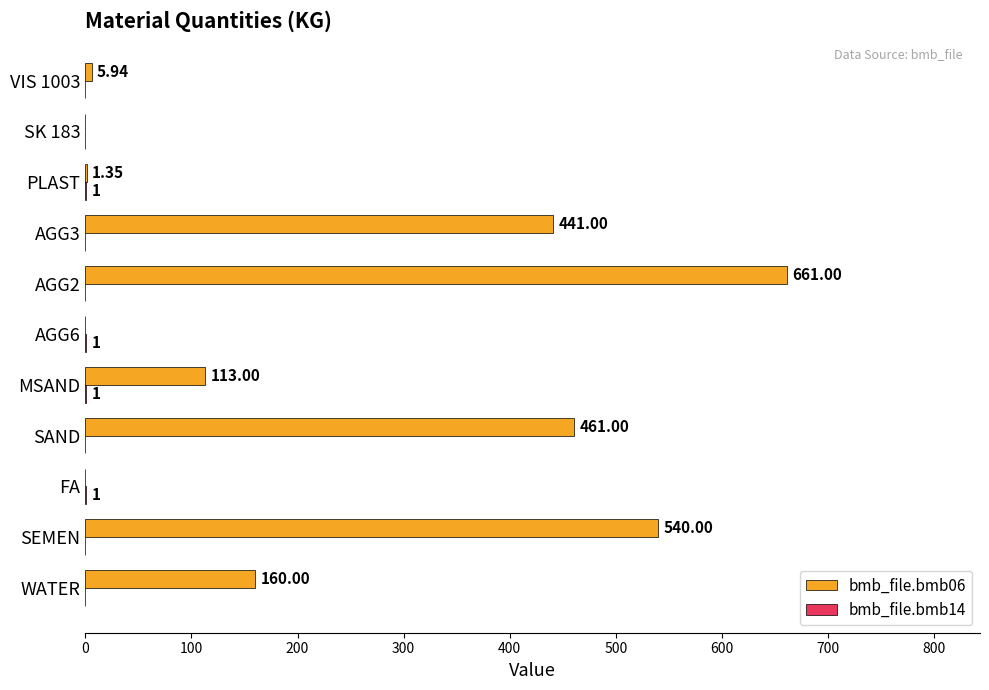

At which category is the sum across all series the highest?

AGG2